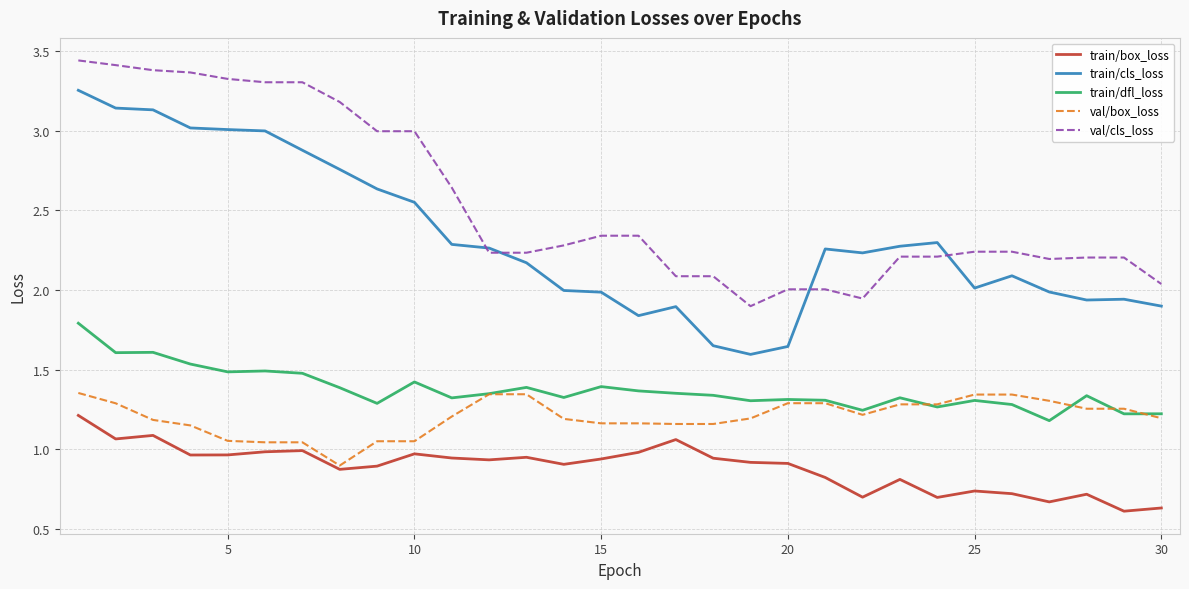

How many series are shown in this chart?

5